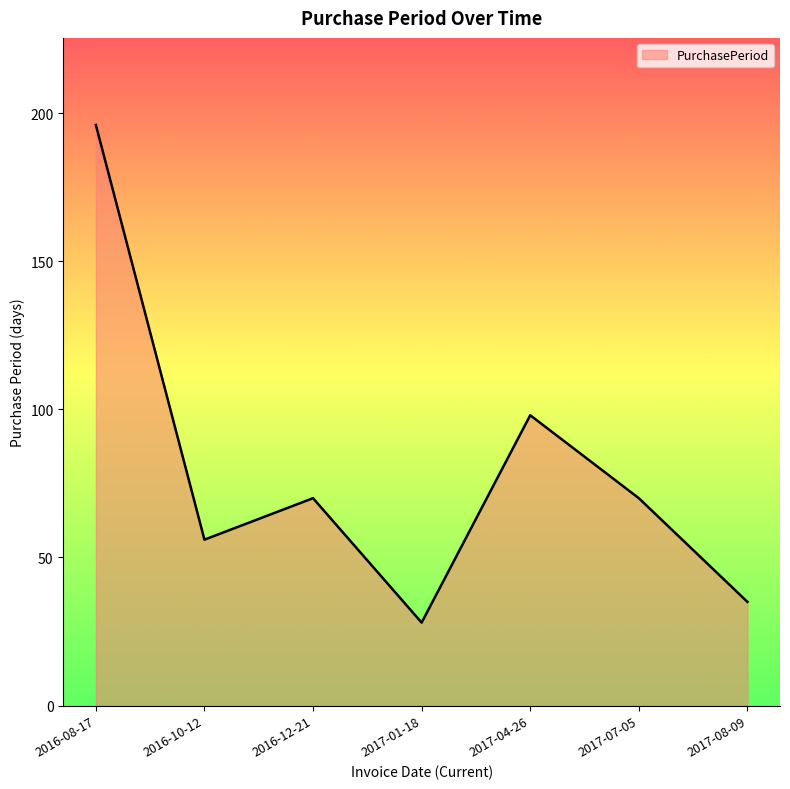

Approximately how many times larger is the value at 2017-07-05 compared to 2017-04-26?

0.7